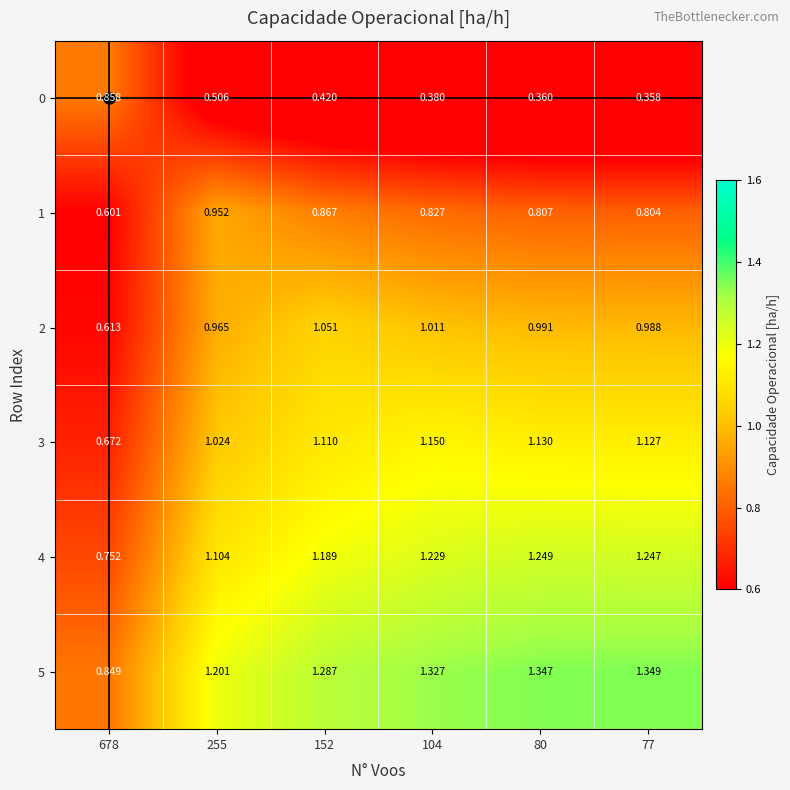

Is the value of 2 at 152 greater than the value of 1 at 104?

Yes